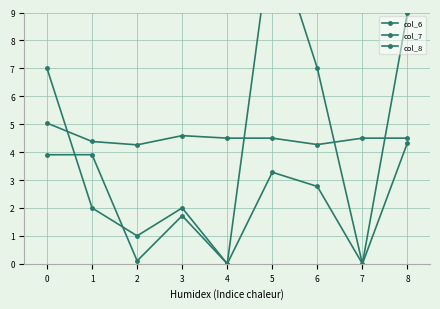

Rank the series by their maximum value, from highest to lowest.

col_8, col_7, col_6